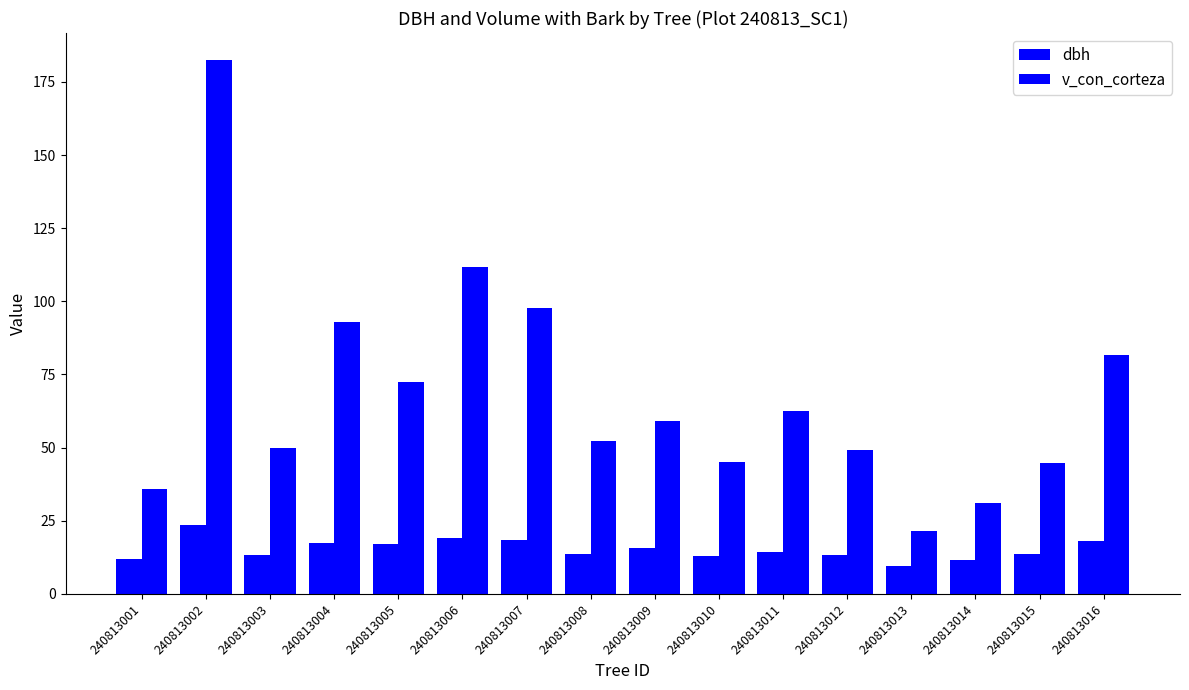

What is the average value of the v_con_corteza series?

68.1